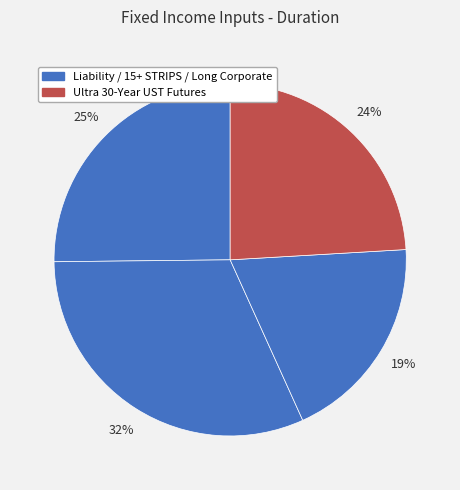

What is the smallest slice in the pie chart?

Long Corporate